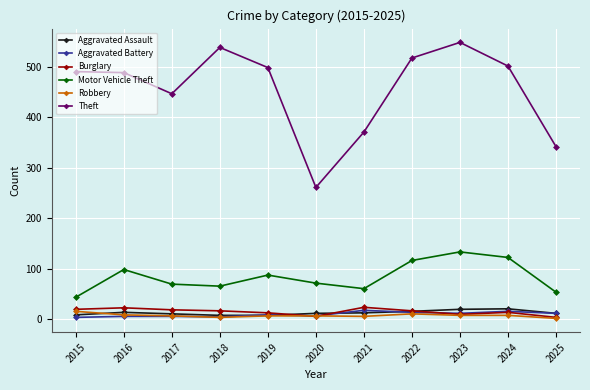

What is the minimum value for Motor Vehicle Theft?

43